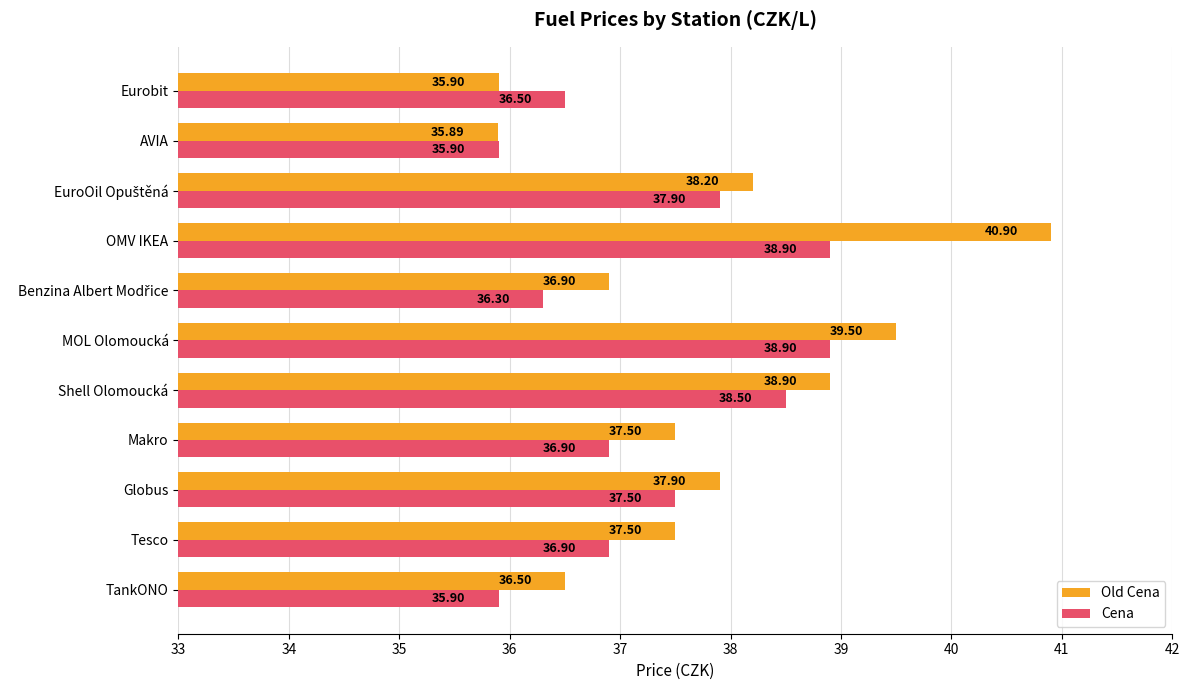

At which label does Old Cena reach its peak?

OMV IKEA